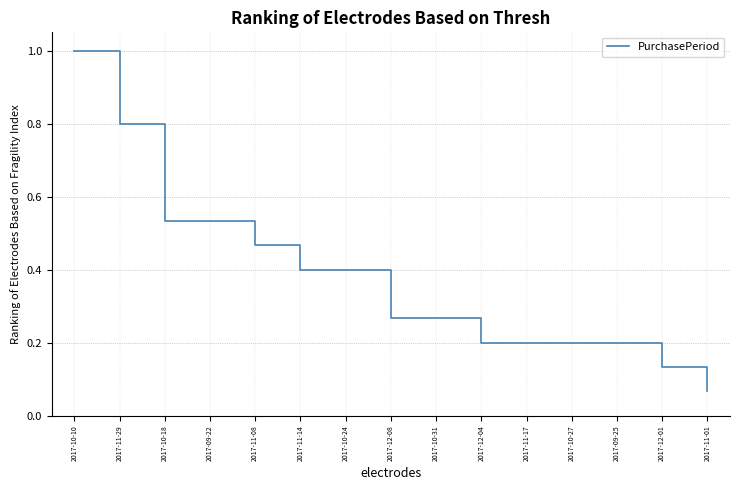

Is this an area chart (filled region under the line)?

No